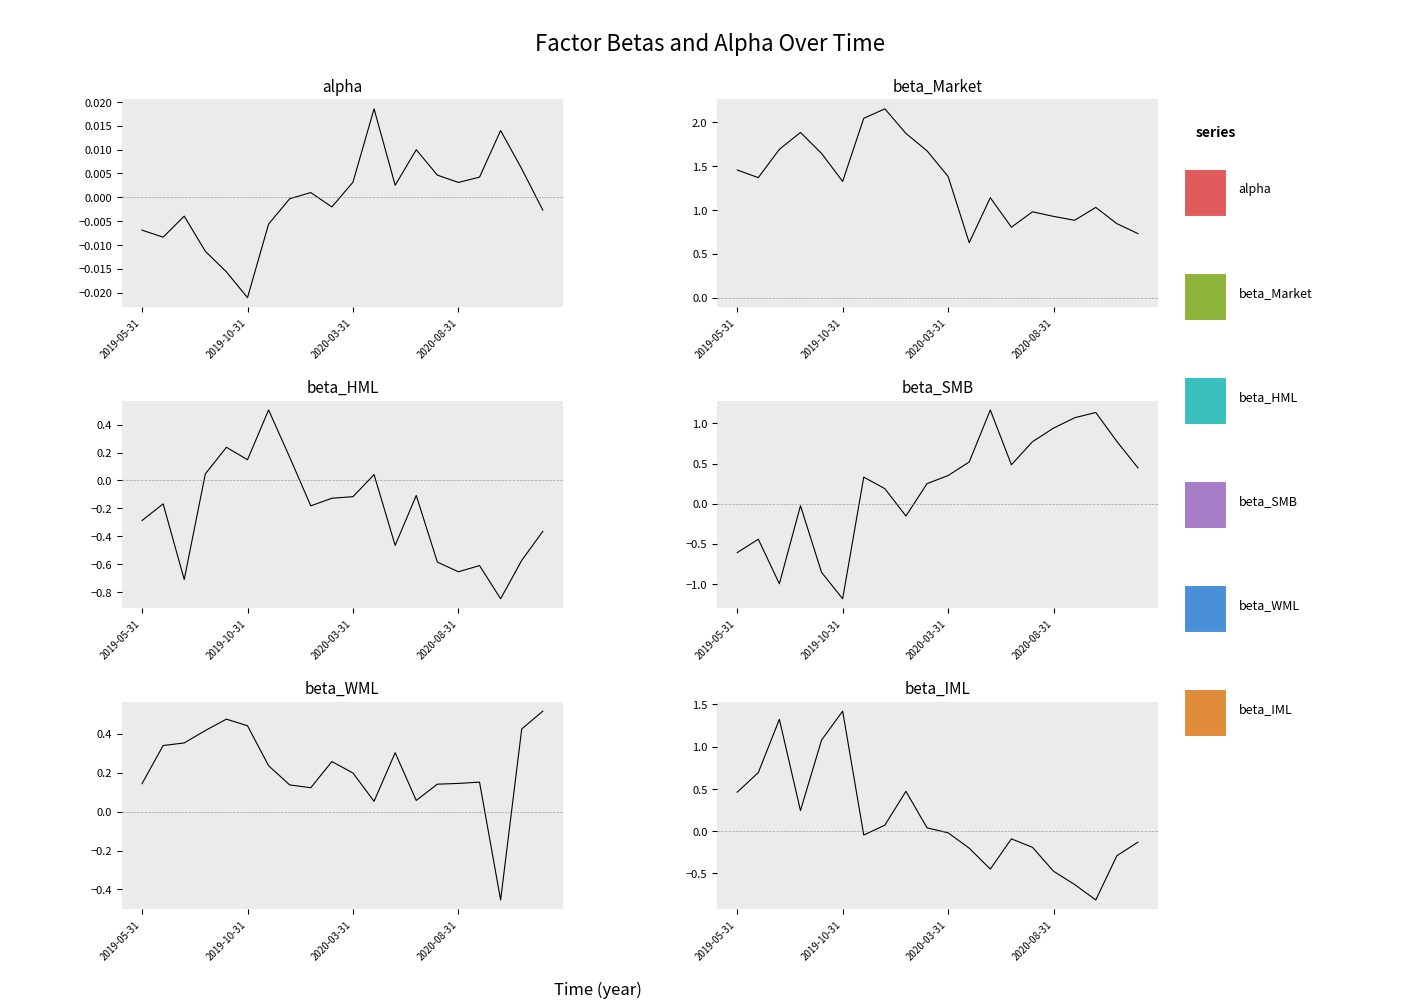

What is the sum of all beta_SMB values?

4.2